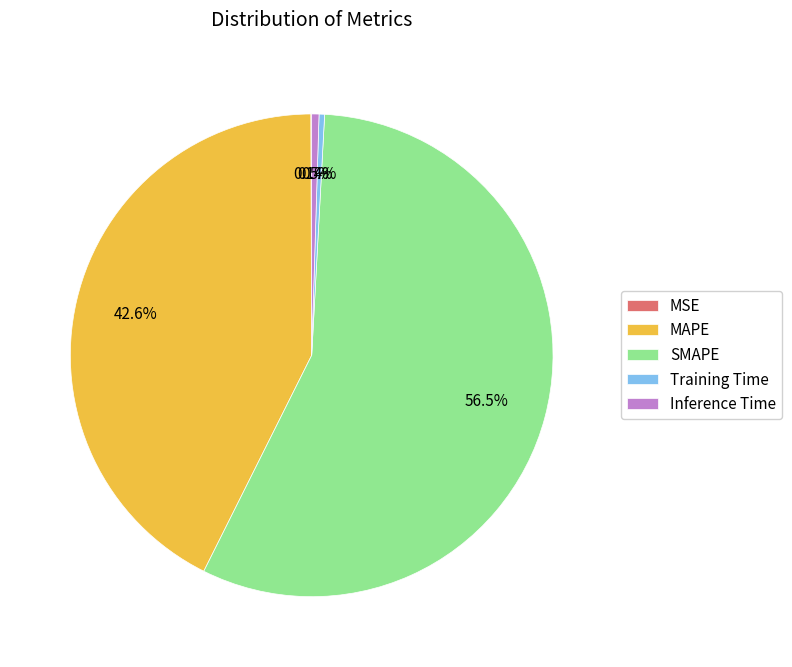

Is there any slice that represents more than half of the pie?

Yes